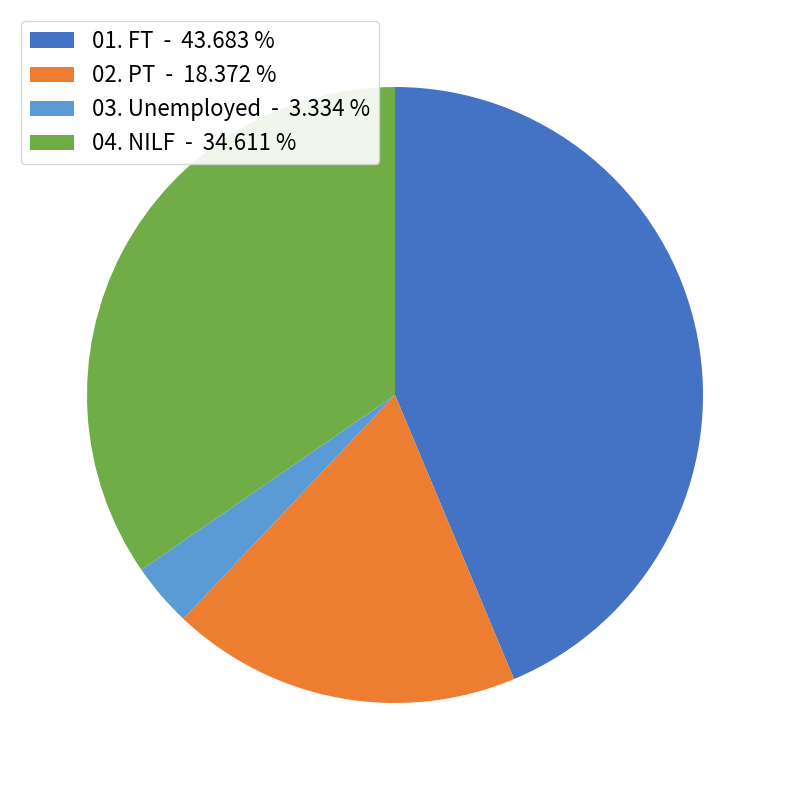

What is the ratio of the value at 01. FT to the value at 02. PT?

2.4